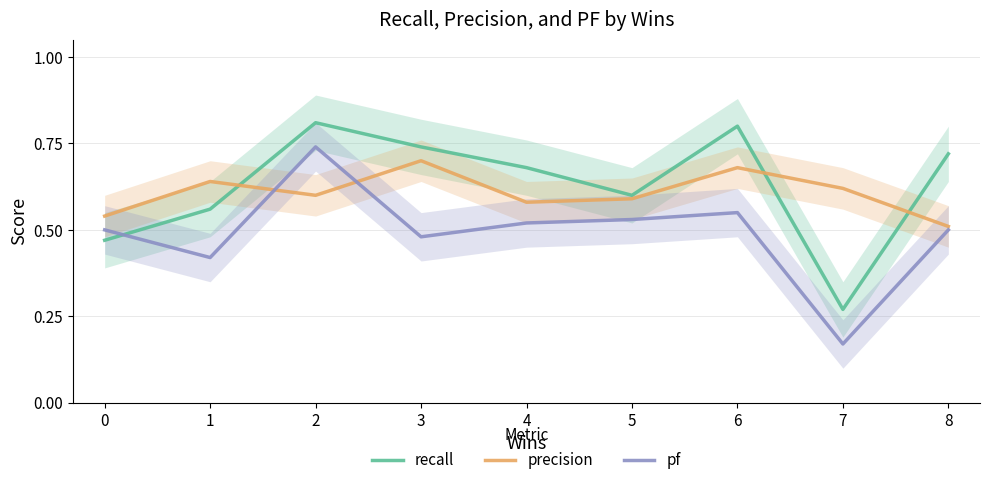

What is the value of the pf point at the 4th from the left?

0.5